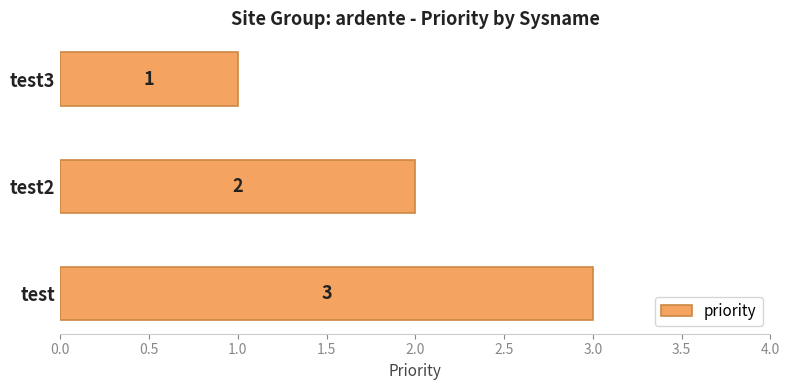

List the labels in order of value, smallest first.

test3, test2, test